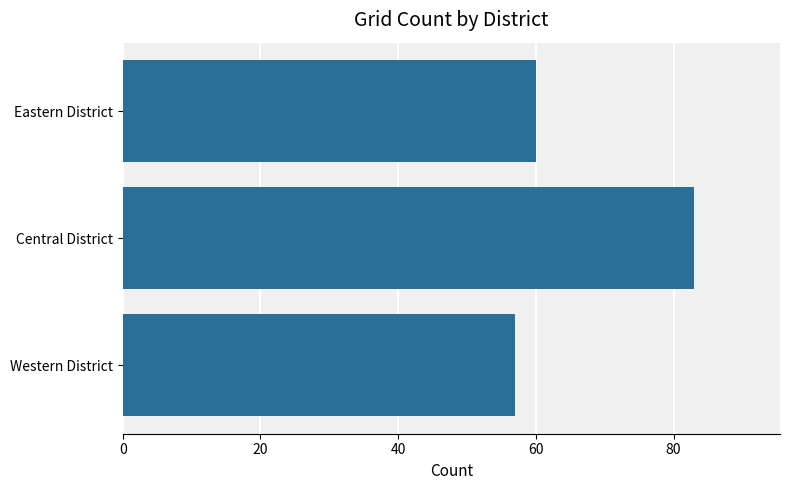

The value at Central District is 34. True or false?

False